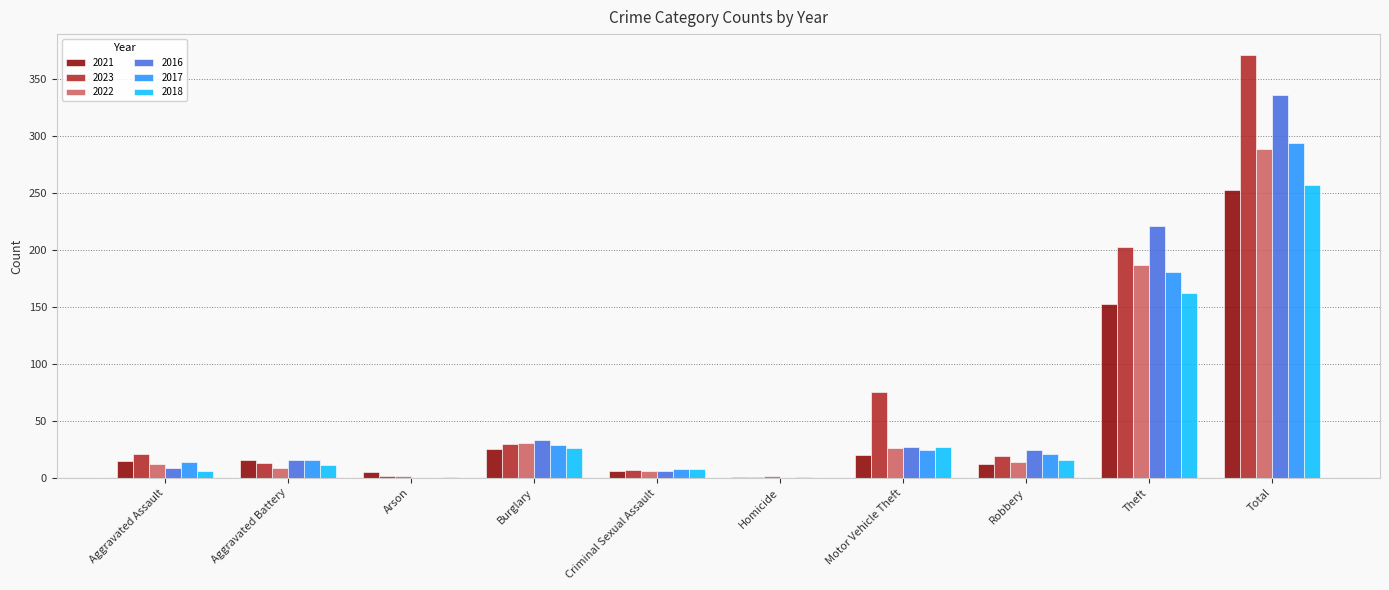

Which category has the highest value across all series?

Total